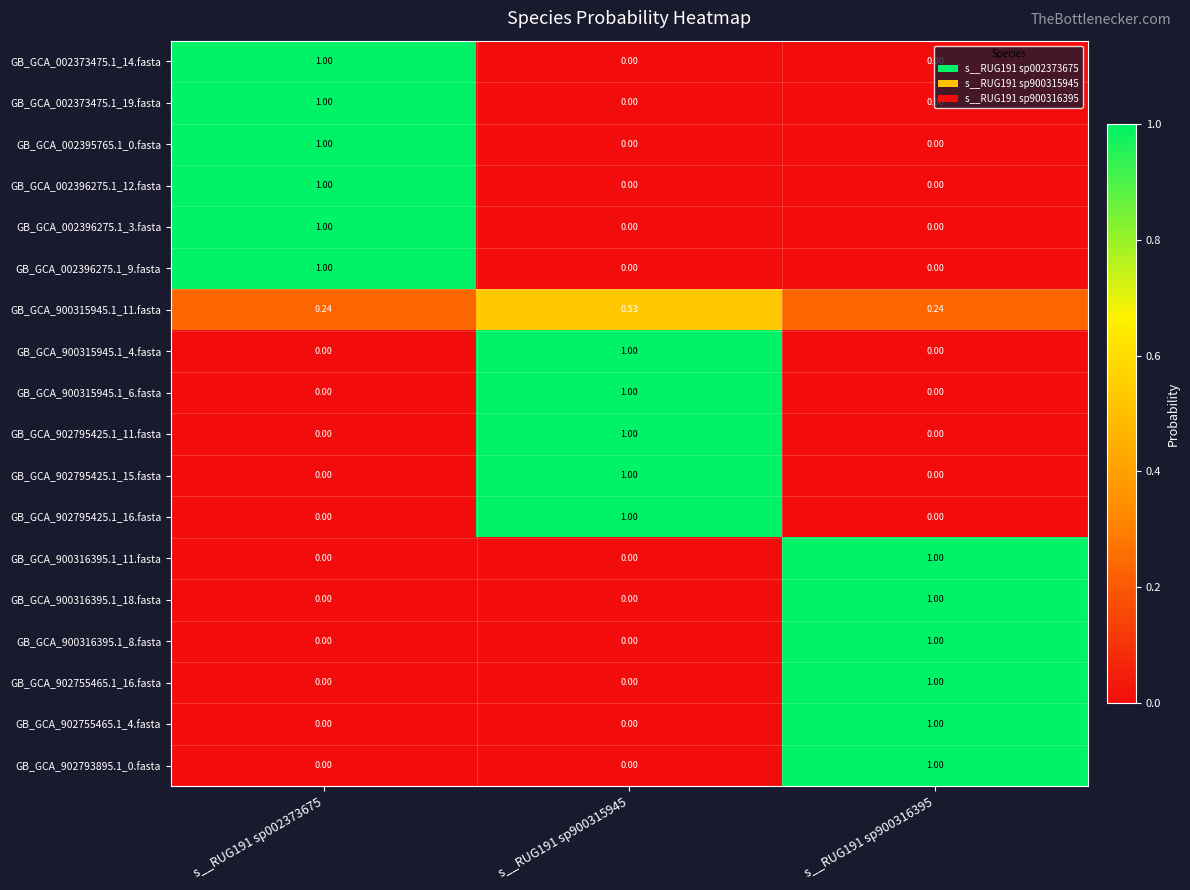

Reading right to left, transcribe all the data shown in this chart.

GB_GCA_002373475.1_14.fasta: s__RUG191 sp900316395=0.0	s__RUG191 sp900315945=0.0	s__RUG191 sp002373675=1.0
GB_GCA_002373475.1_19.fasta: s__RUG191 sp900316395=0.0	s__RUG191 sp900315945=0.0	s__RUG191 sp002373675=1.0
GB_GCA_002395765.1_0.fasta: s__RUG191 sp900316395=0.0	s__RUG191 sp900315945=0.0	s__RUG191 sp002373675=1.0
GB_GCA_002396275.1_12.fasta: s__RUG191 sp900316395=0.0	s__RUG191 sp900315945=0.0	s__RUG191 sp002373675=1.0
GB_GCA_002396275.1_3.fasta: s__RUG191 sp900316395=0.0	s__RUG191 sp900315945=0.0	s__RUG191 sp002373675=1.0
GB_GCA_002396275.1_9.fasta: s__RUG191 sp900316395=0.0	s__RUG191 sp900315945=0.0	s__RUG191 sp002373675=1.0
GB_GCA_900315945.1_11.fasta: s__RUG191 sp900316395=0.2	s__RUG191 sp900315945=0.5	s__RUG191 sp002373675=0.2
GB_GCA_900315945.1_4.fasta: s__RUG191 sp900316395=0.0	s__RUG191 sp900315945=1.0	s__RUG191 sp002373675=0.0
GB_GCA_900315945.1_6.fasta: s__RUG191 sp900316395=0.0	s__RUG191 sp900315945=1.0	s__RUG191 sp002373675=0.0
GB_GCA_902795425.1_11.fasta: s__RUG191 sp900316395=0.0	s__RUG191 sp900315945=1.0	s__RUG191 sp002373675=0.0
GB_GCA_902795425.1_15.fasta: s__RUG191 sp900316395=0.0	s__RUG191 sp900315945=1.0	s__RUG191 sp002373675=0.0
GB_GCA_902795425.1_16.fasta: s__RUG191 sp900316395=0.0	s__RUG191 sp900315945=1.0	s__RUG191 sp002373675=0.0
GB_GCA_900316395.1_11.fasta: s__RUG191 sp900316395=1.0	s__RUG191 sp900315945=0.0	s__RUG191 sp002373675=0.0
GB_GCA_900316395.1_18.fasta: s__RUG191 sp900316395=1.0	s__RUG191 sp900315945=0.0	s__RUG191 sp002373675=0.0
GB_GCA_900316395.1_8.fasta: s__RUG191 sp900316395=1.0	s__RUG191 sp900315945=0.0	s__RUG191 sp002373675=0.0
GB_GCA_902755465.1_16.fasta: s__RUG191 sp900316395=1.0	s__RUG191 sp900315945=0.0	s__RUG191 sp002373675=0.0
GB_GCA_902755465.1_4.fasta: s__RUG191 sp900316395=1.0	s__RUG191 sp900315945=0.0	s__RUG191 sp002373675=0.0
GB_GCA_902793895.1_0.fasta: s__RUG191 sp900316395=1.0	s__RUG191 sp900315945=0.0	s__RUG191 sp002373675=0.0